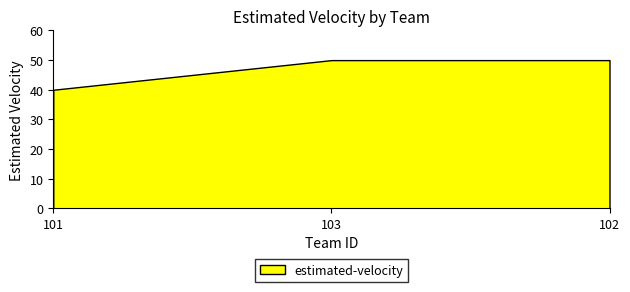

The value at 102 is 67. True or false?

False